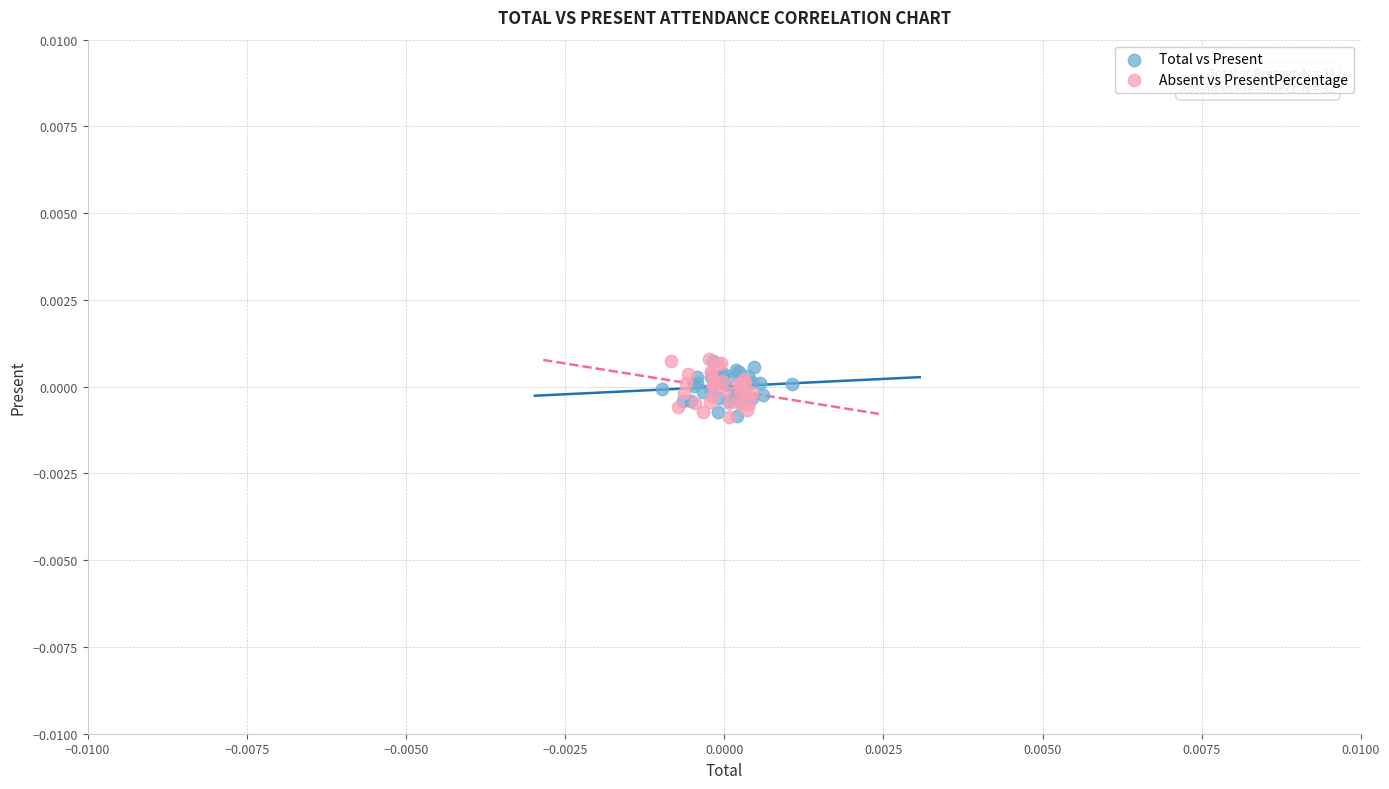

What are all the series names shown in the legend?

Total vs Present, Absent vs PresentPercentage